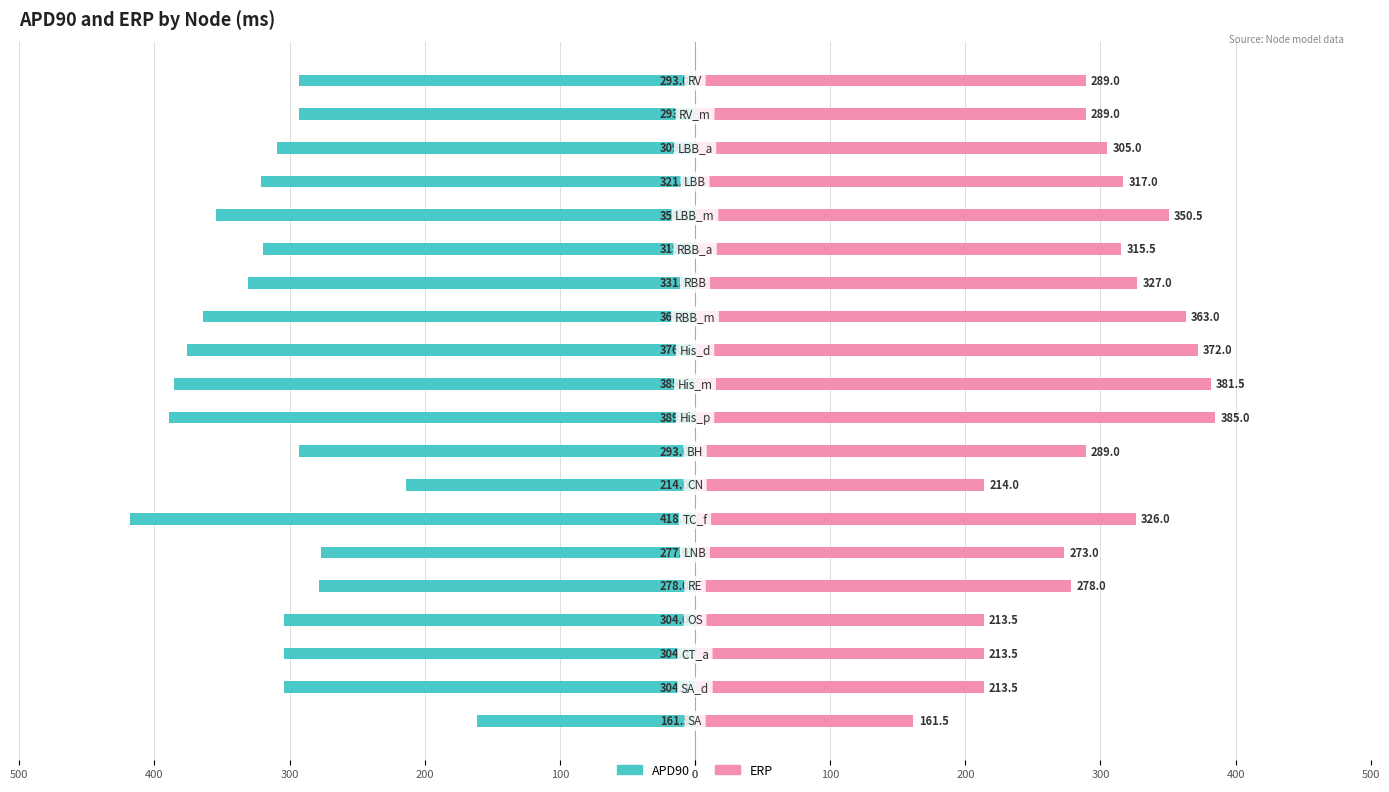

Count the number of data series in this chart.

2